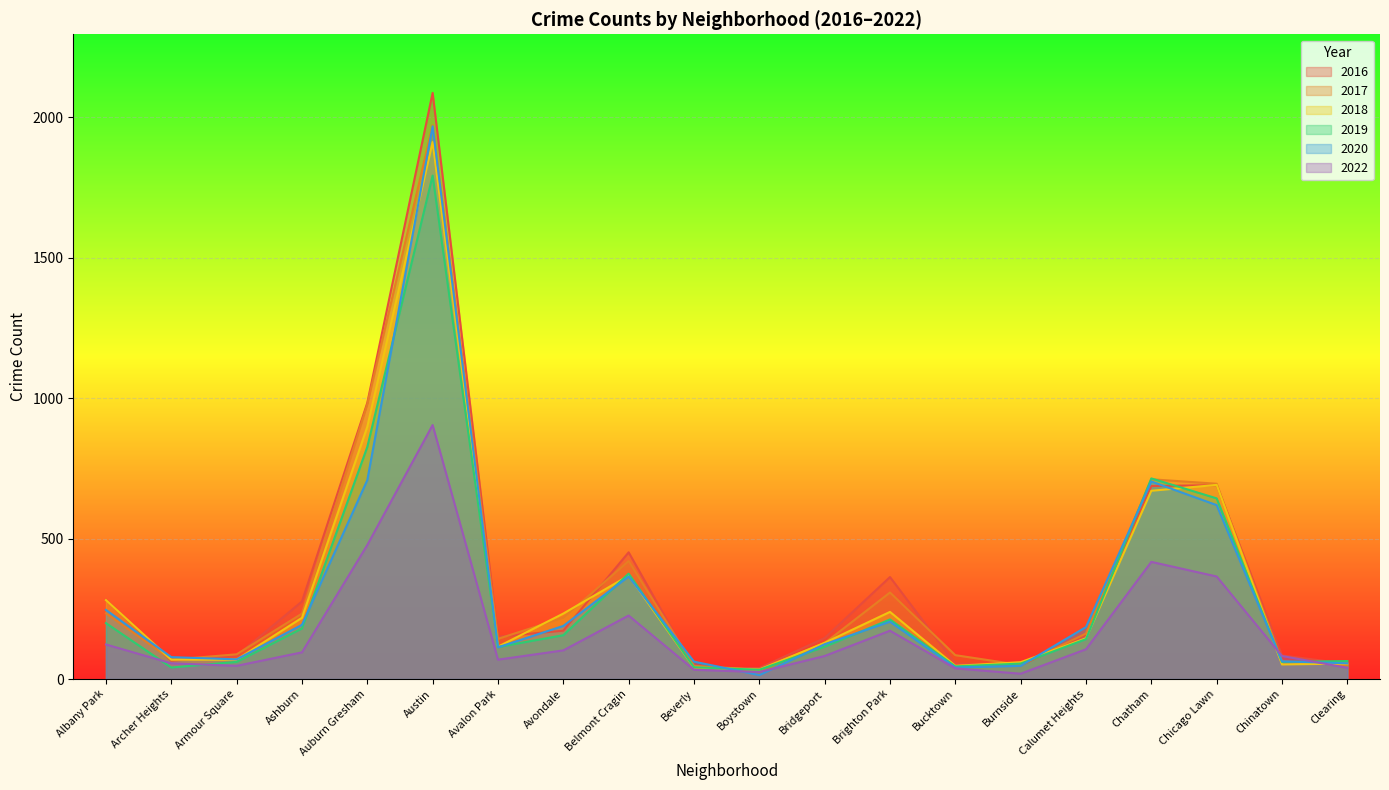

At which label is 2016 closest to 1062?

Auburn Gresham